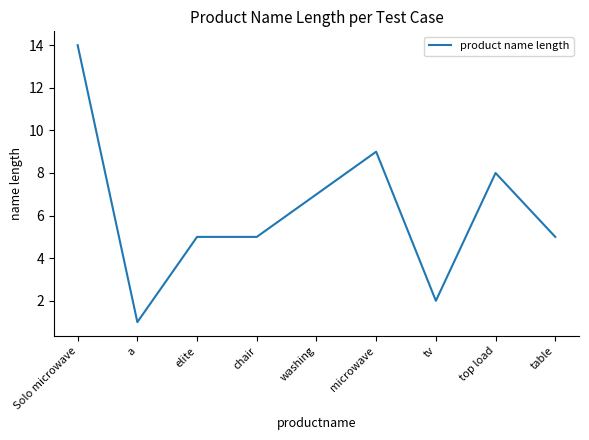

What is the difference between the maximum and second lowest values?

12